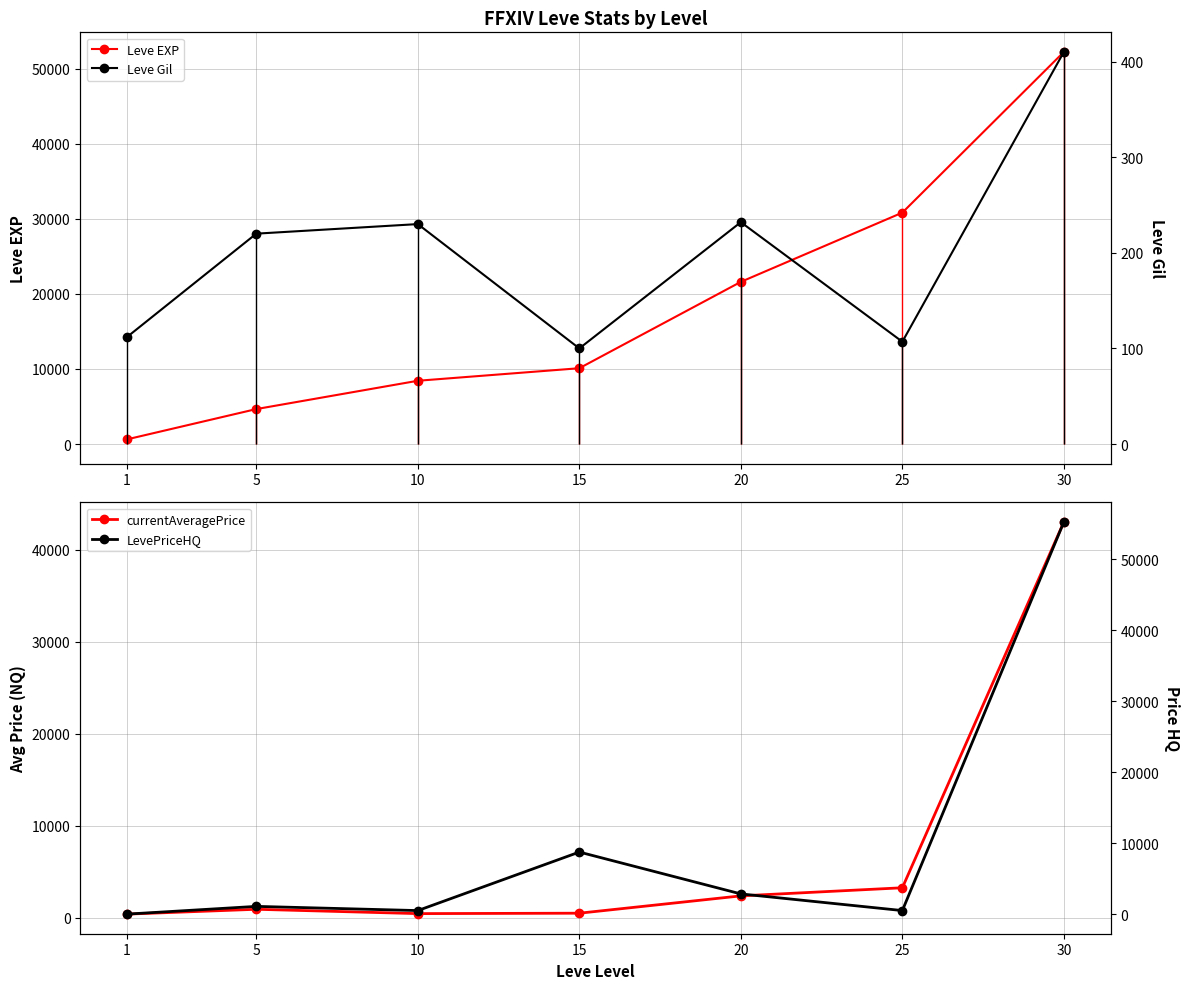

What is the average value of the Leve EXP series?

18351